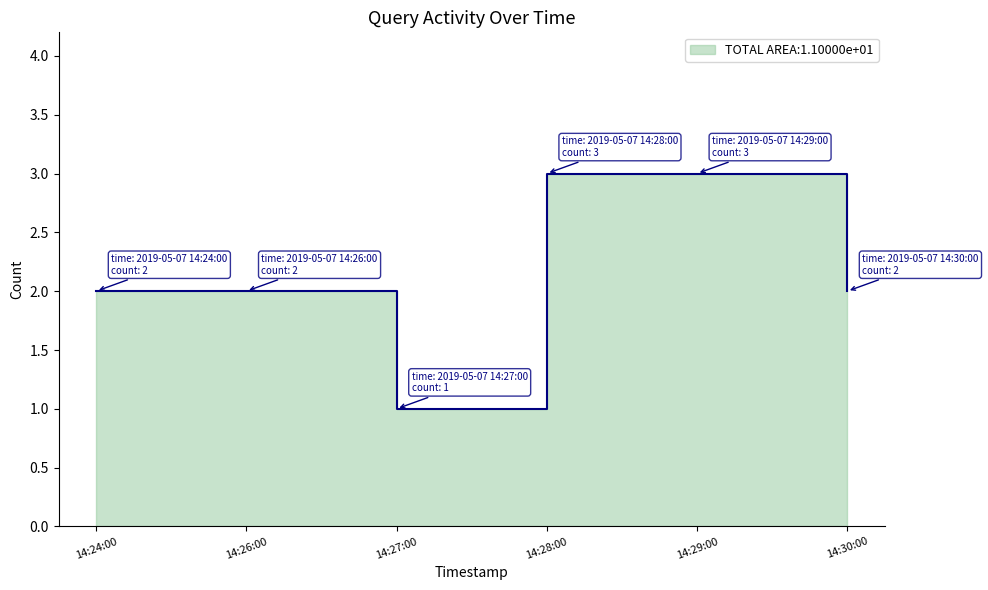

Reading left to right, what are all the values shown in this chart?

2019-05-07 14:24:00=2	2019-05-07 14:26:00=2	2019-05-07 14:27:00=1	2019-05-07 14:28:00=3	2019-05-07 14:29:00=3	2019-05-07 14:30:00=2